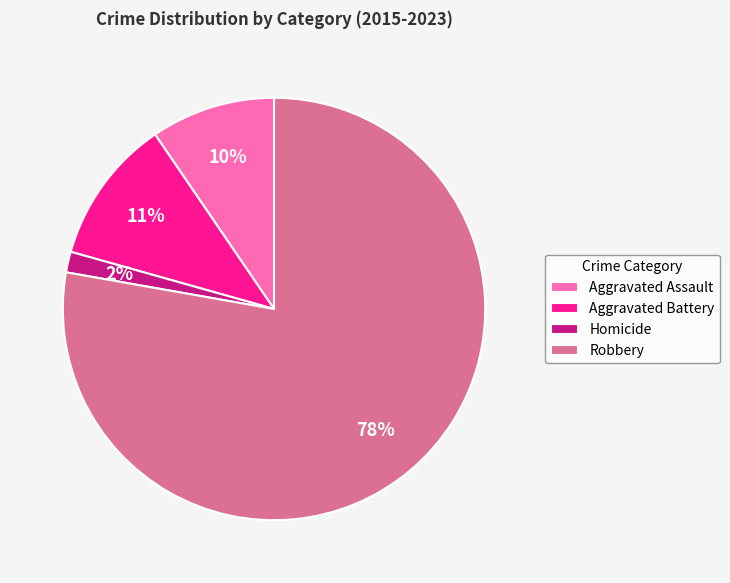

How many slices are in this pie chart?

4